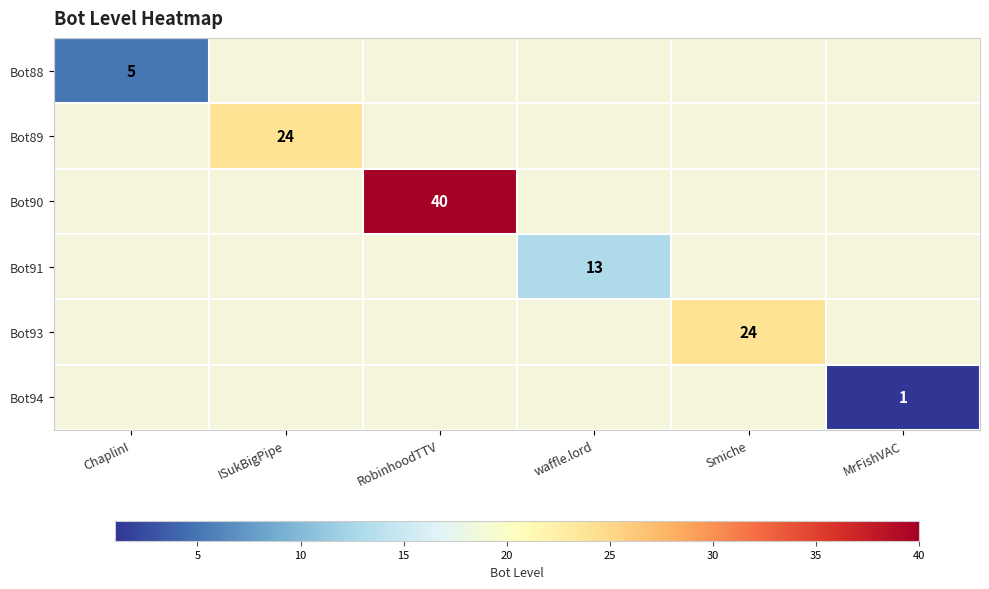

Is it true that Bot89 equals 38 at ISukBigPipe?

False